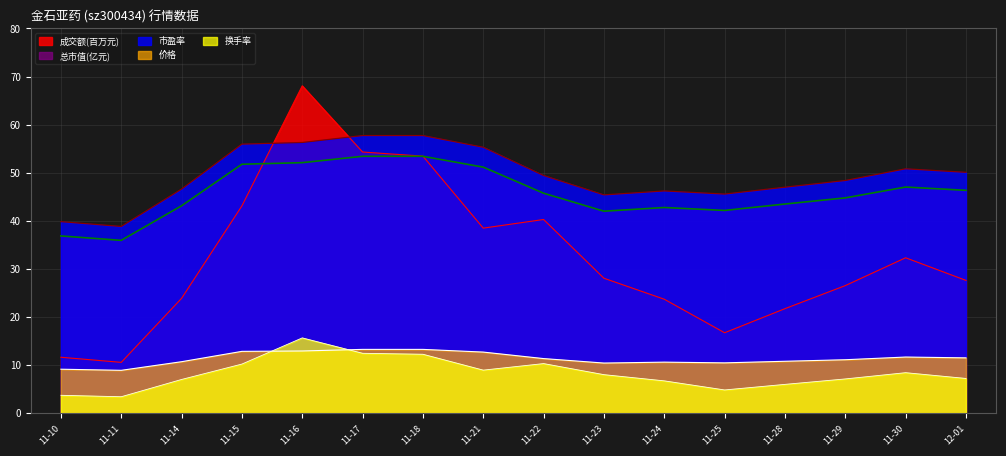

What position from the right is 11-17?

11